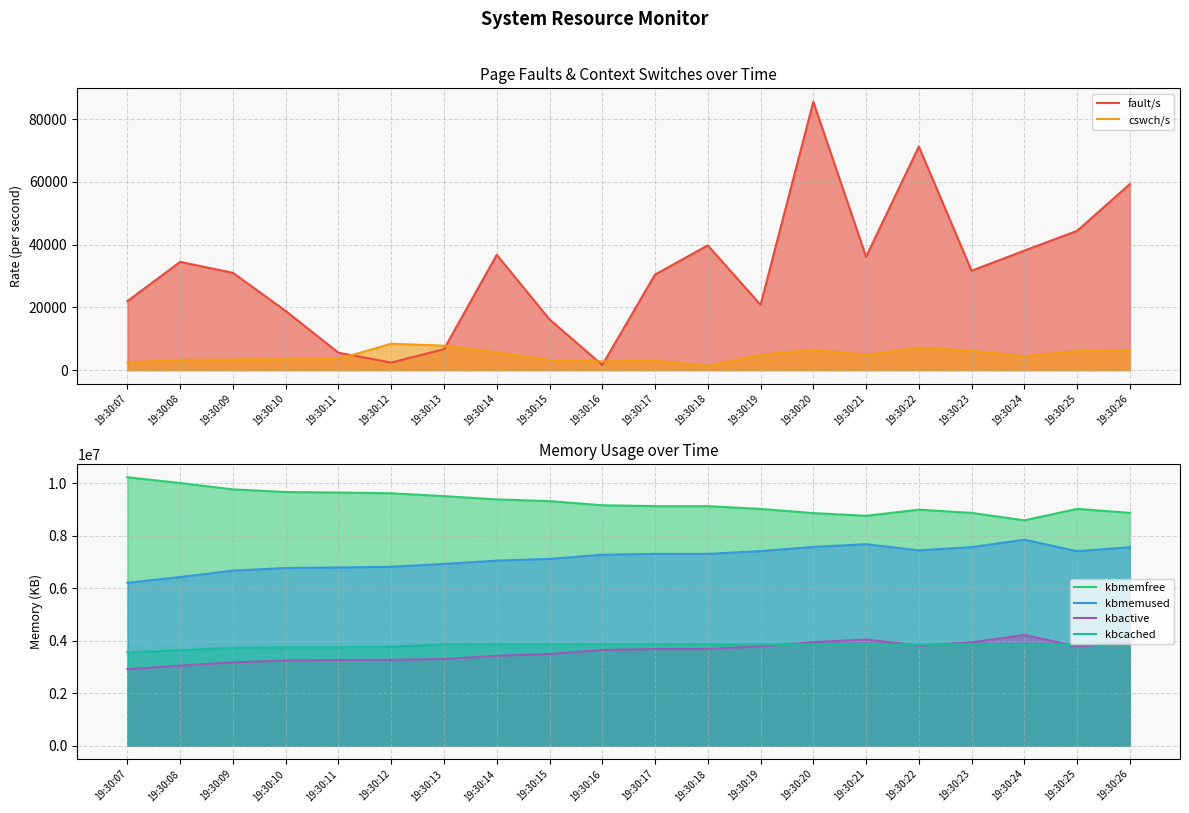

What is the sum of the kbmemfree values at 19:30:12 and 19:30:15?

18933656.0